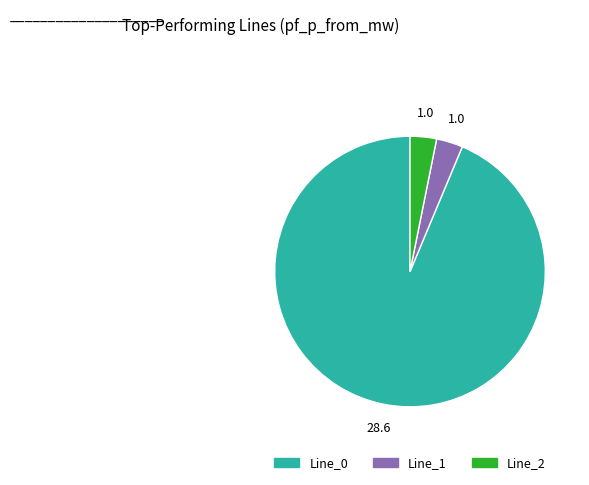

True or false: Line_1 accounts for 16% of the total.

False